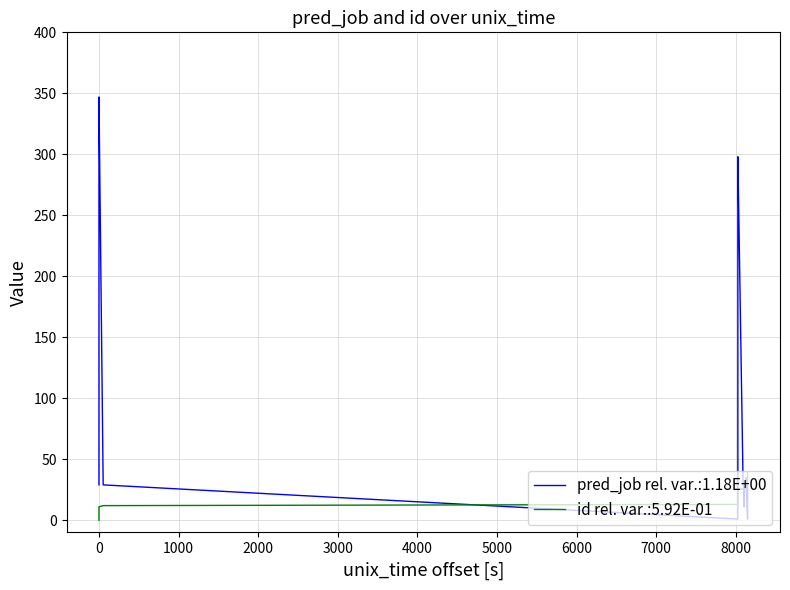

Which series has the largest total across all categories?

pred_job per unix_time